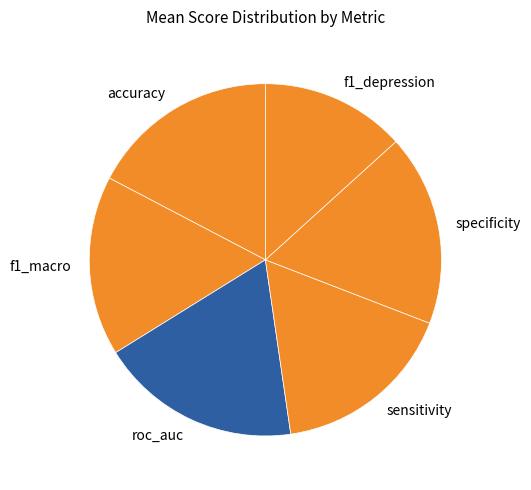

Which category has the smallest portion of the pie?

f1_depression